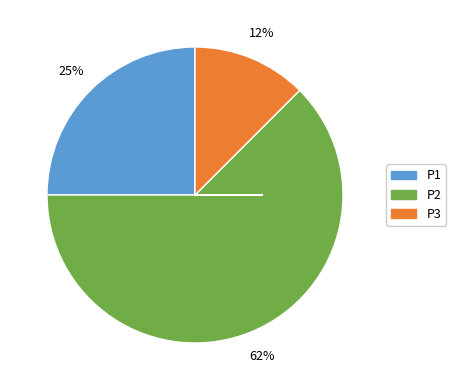

The P1 slice represents 25% of the pie. True or false?

True